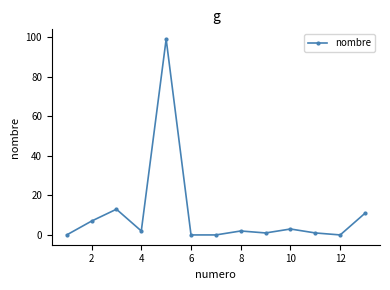

Does the chart display data point markers on the line(s)?

Yes